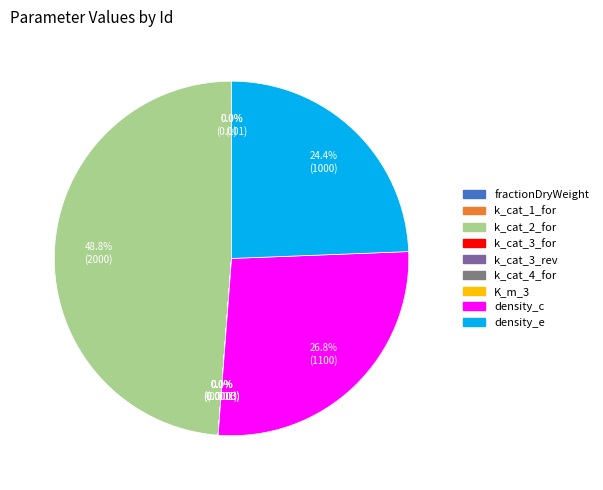

The density_c slice represents 27% of the pie. True or false?

True